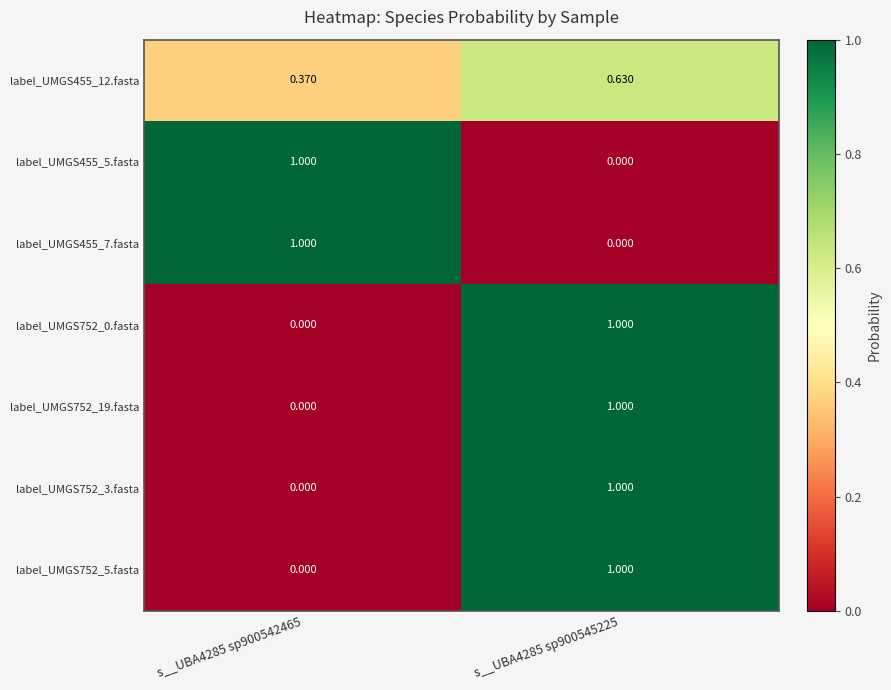

Is the value of label_UMGS455_12.fasta at s__UBA4285 sp900545225 greater than the value of label_UMGS752_3.fasta at s__UBA4285 sp900542465?

Yes